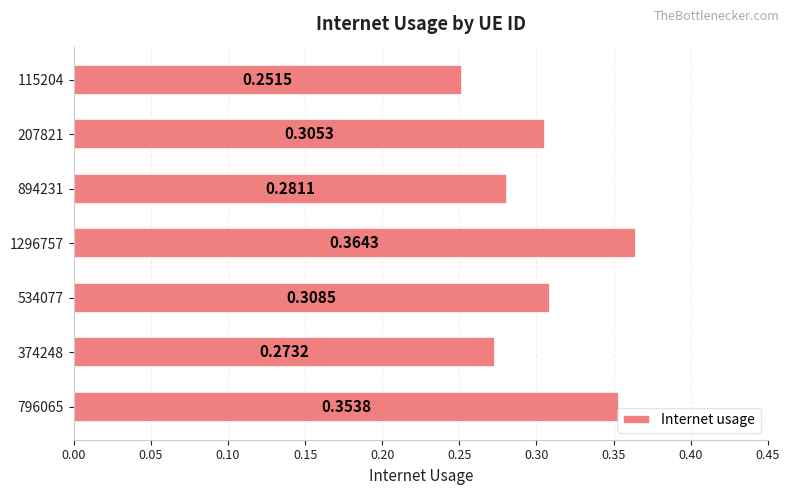

At which label is the value closest to 0?

115204